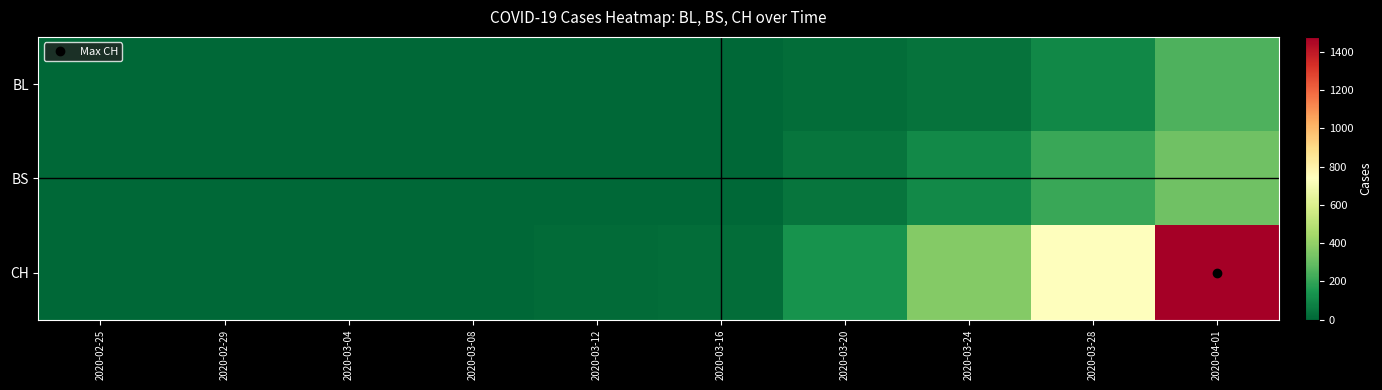

Which series has the largest range (max minus min)?

CH